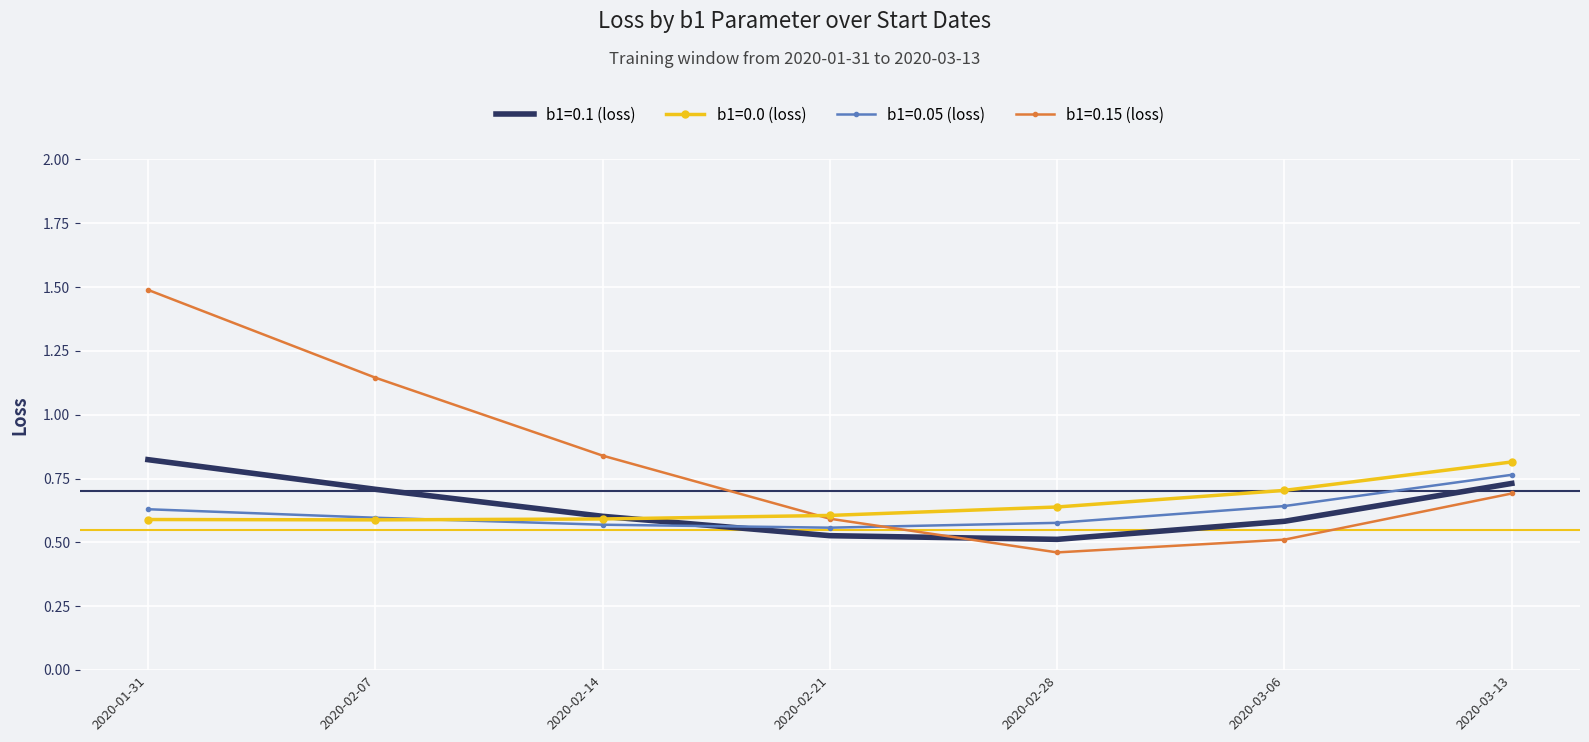

Is it true that b1=0.15 (loss) equals 0.3 at 2020-03-06?

False